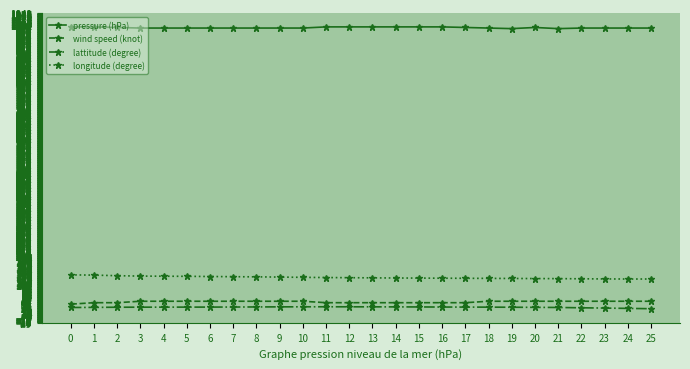

How many values in the pressure (hPa) series are below 990?

2